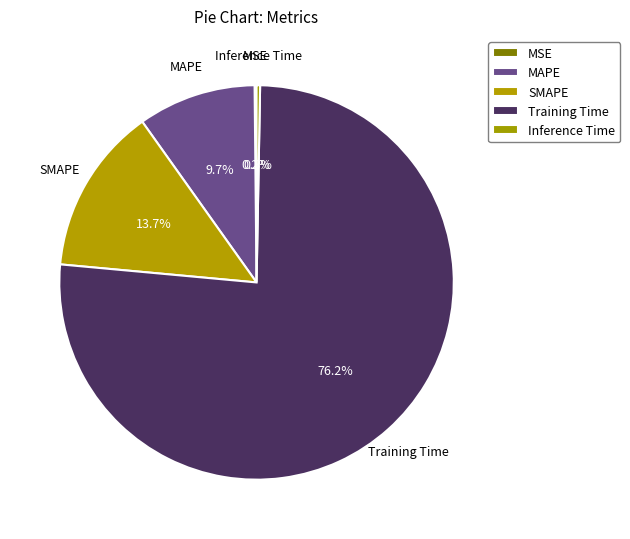

To the nearest percent, what portion does Training Time represent?

76%